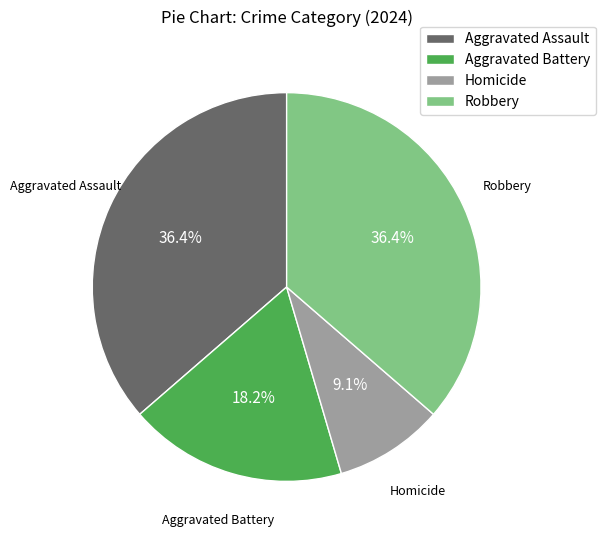

Which category has the smallest portion of the pie?

Homicide